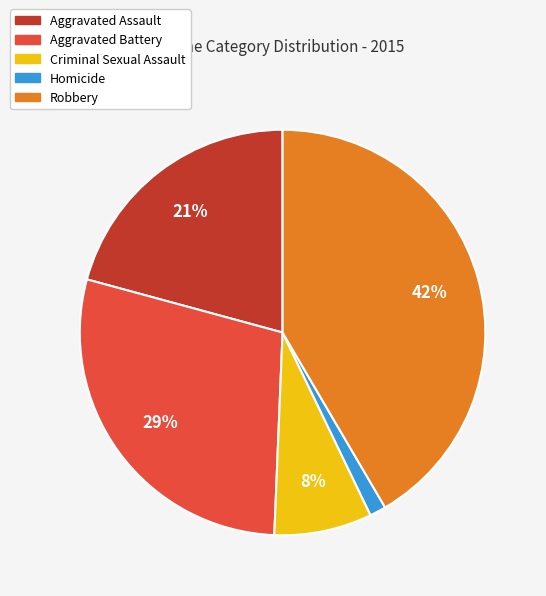

Between Robbery and Aggravated Battery, which is larger?

Robbery